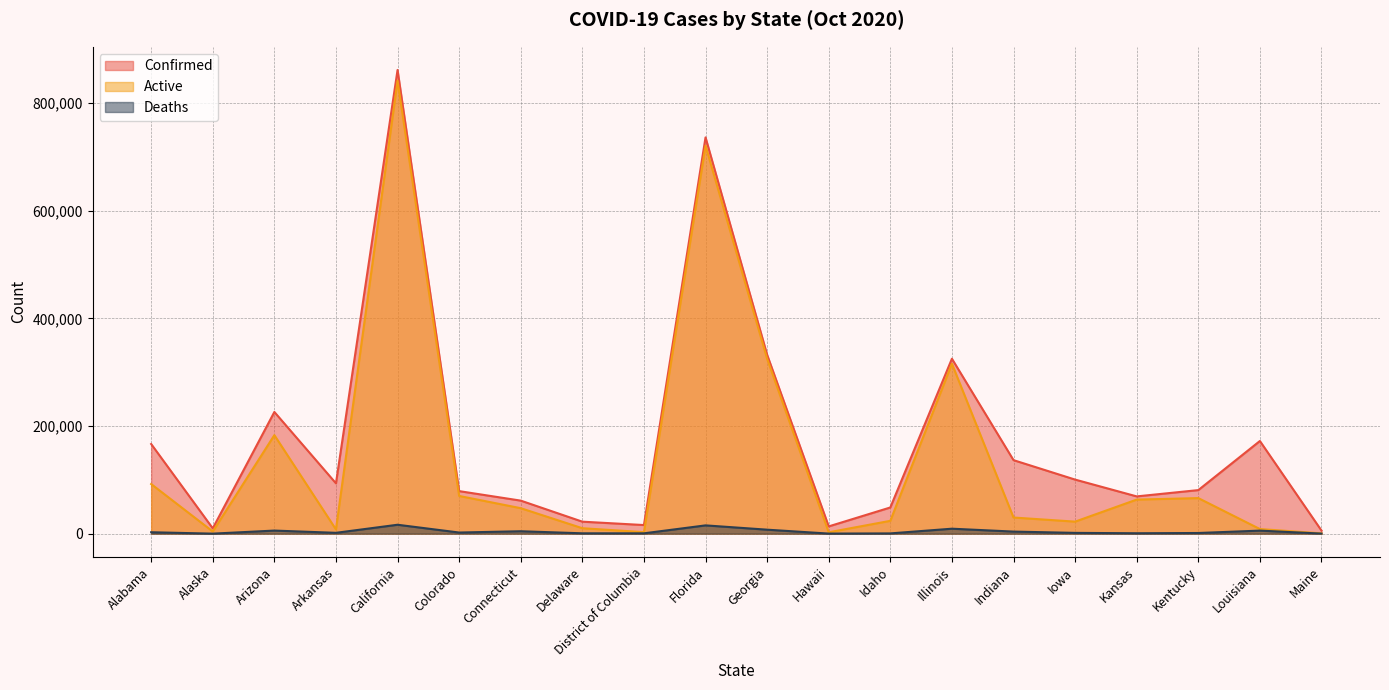

What are all the series names shown in the legend?

Confirmed, Active, Deaths